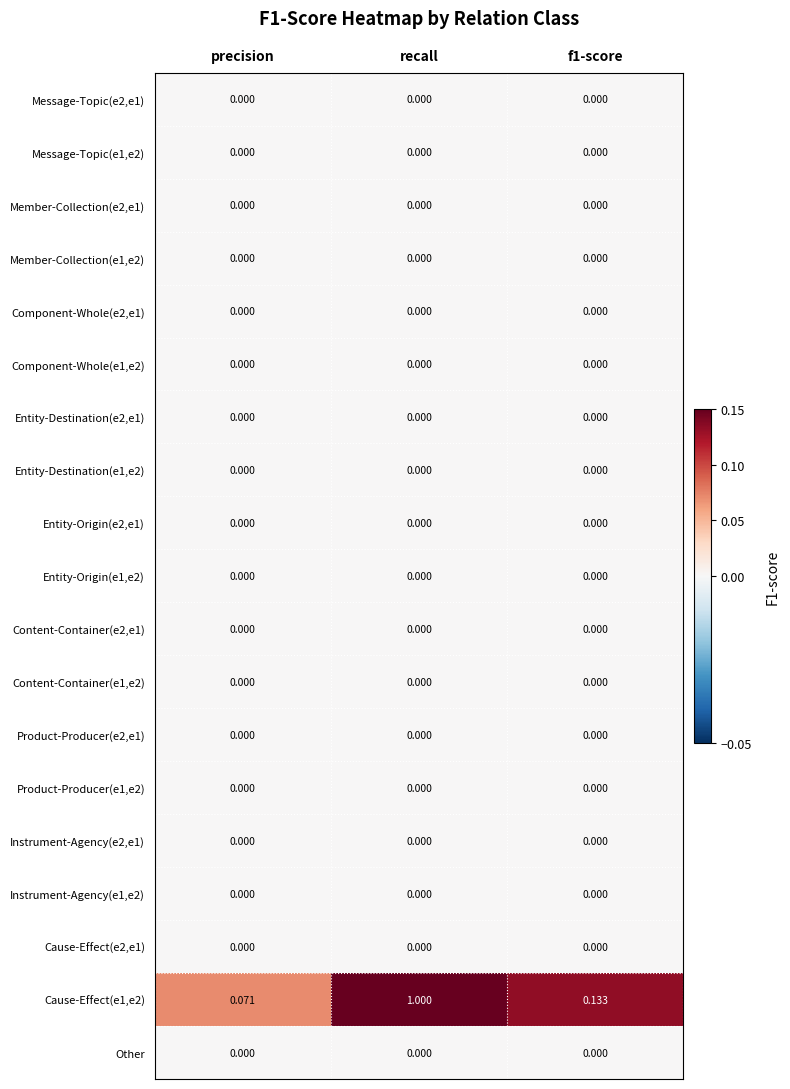

Which category has the highest value across all series?

recall